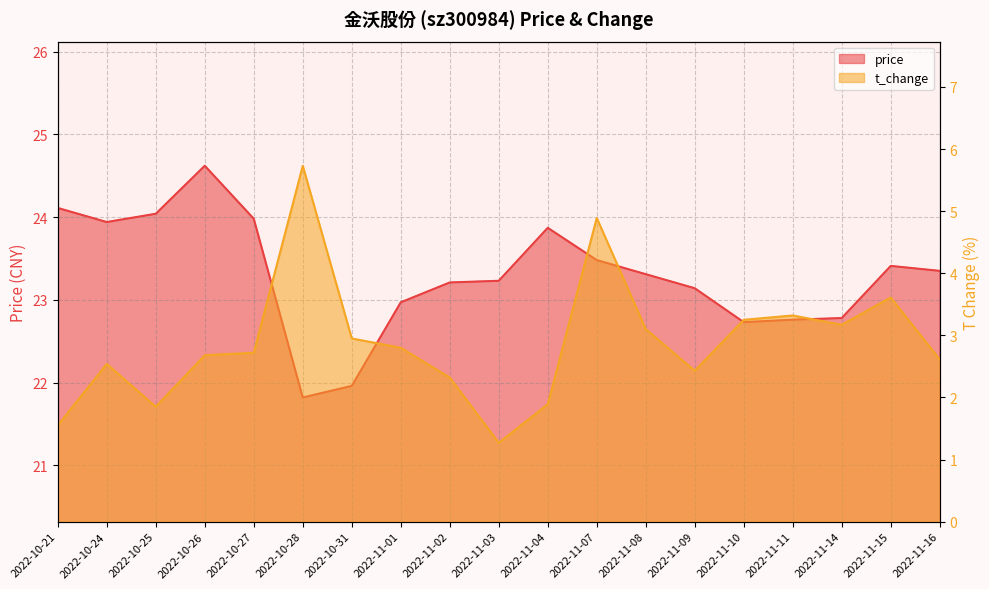

List the series in order of their peak value, lowest first.

t_change, price